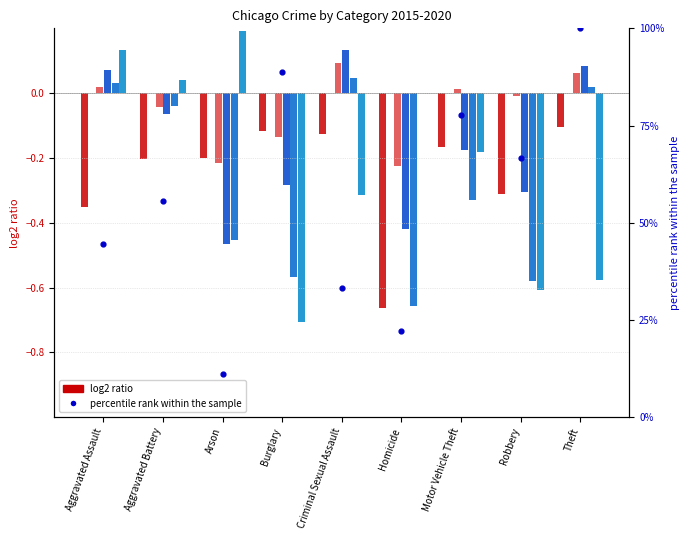

Which has a higher value, Theft or Criminal Sexual Assault?

Theft